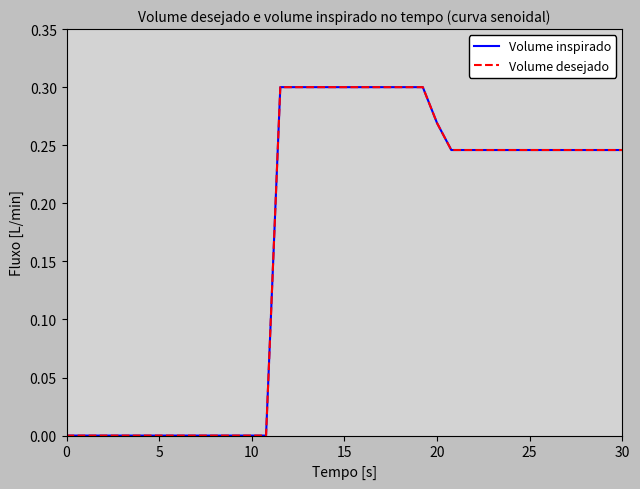

Does the chart display data point markers on the line(s)?

No